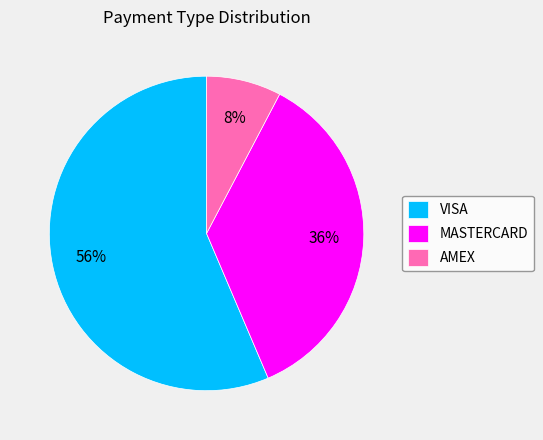

Is there any slice that represents more than half of the pie?

Yes